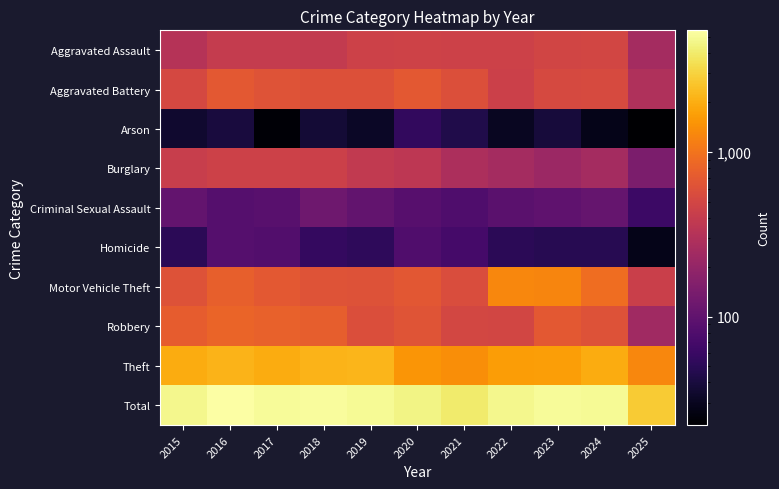

At which category does the chart reach its minimum across all series?

2025